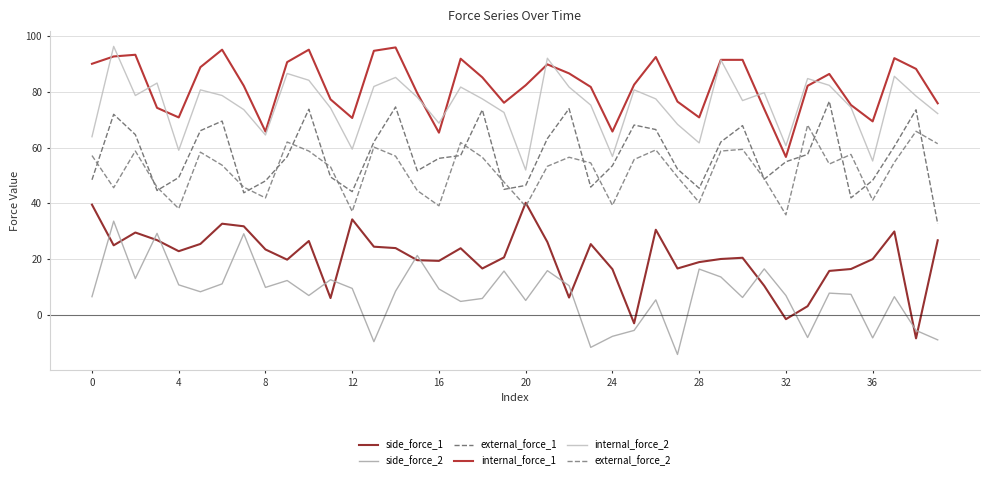

True or false: side_force_2 has more than 2 interior local peaks.

True